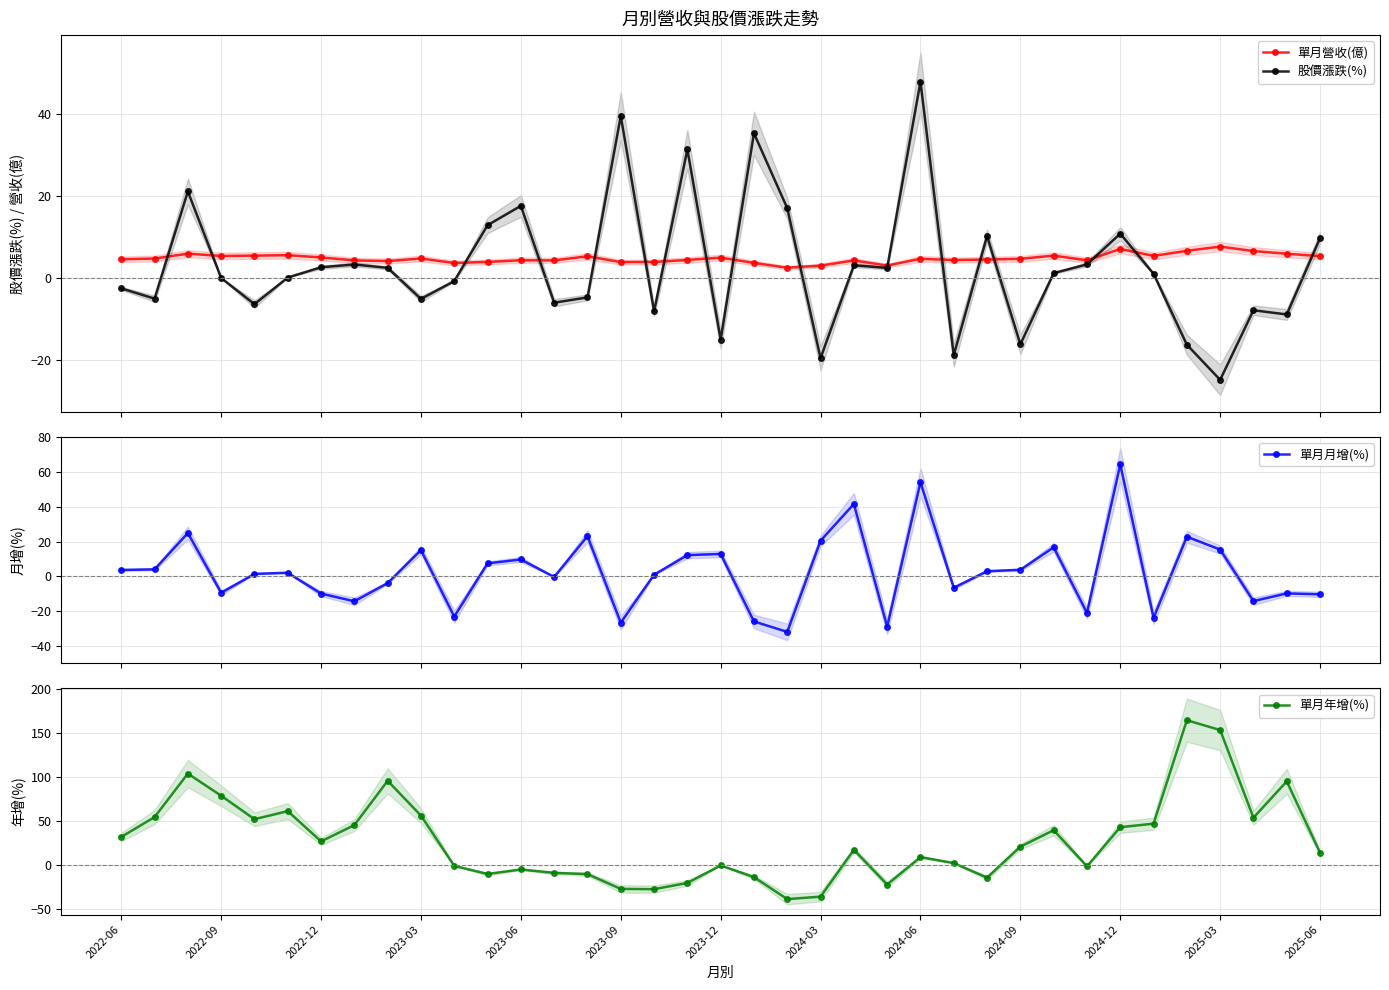

In 股價漲跌(%), how many points are higher than both neighbors (excluding endpoints)?

11